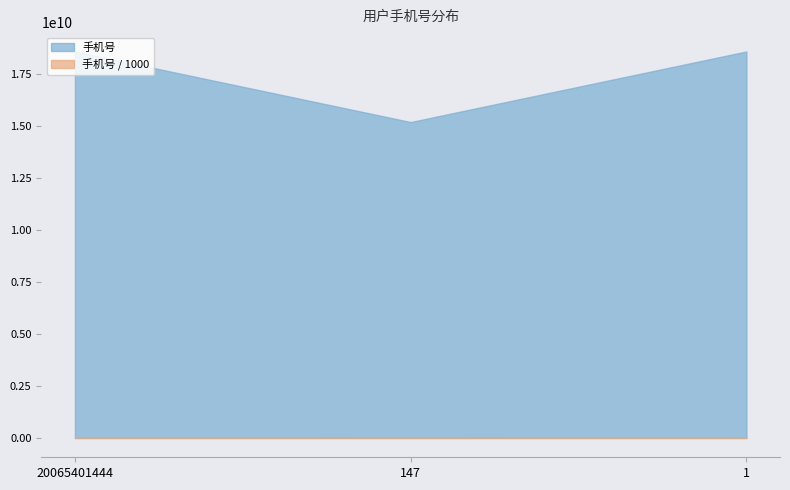

What is the sum of all values?

52430641309